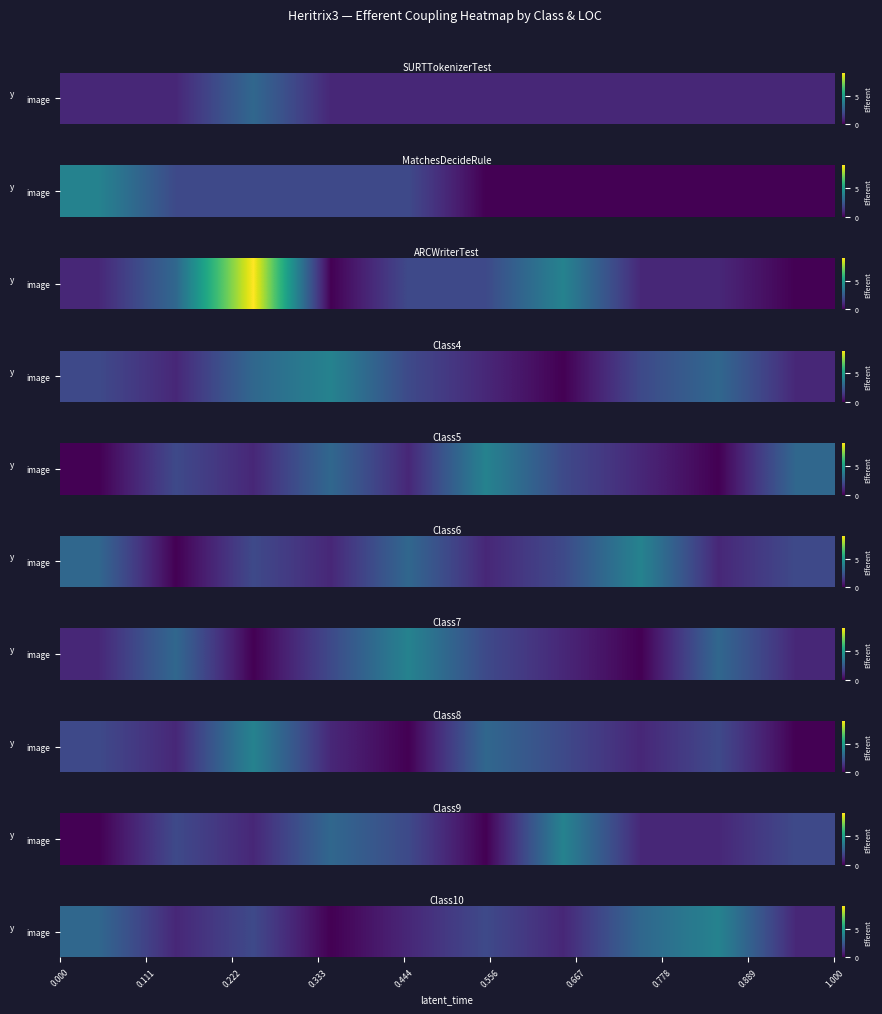

How many series are shown in this chart?

1